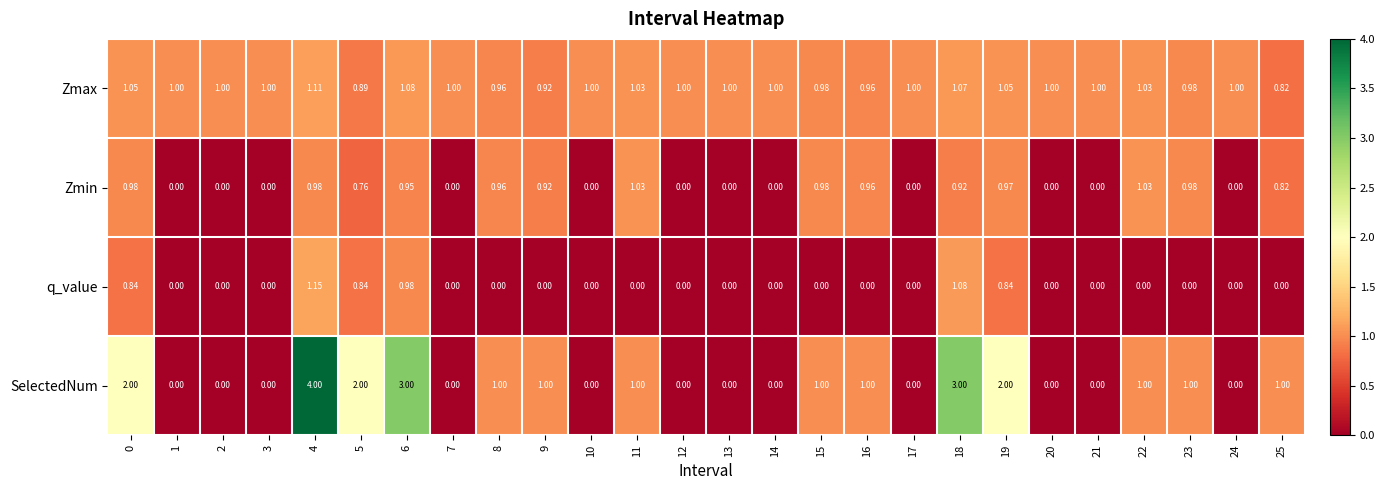

Rank the series by their maximum value, from highest to lowest.

SelectedNum, q_value, Zmax, Zmin